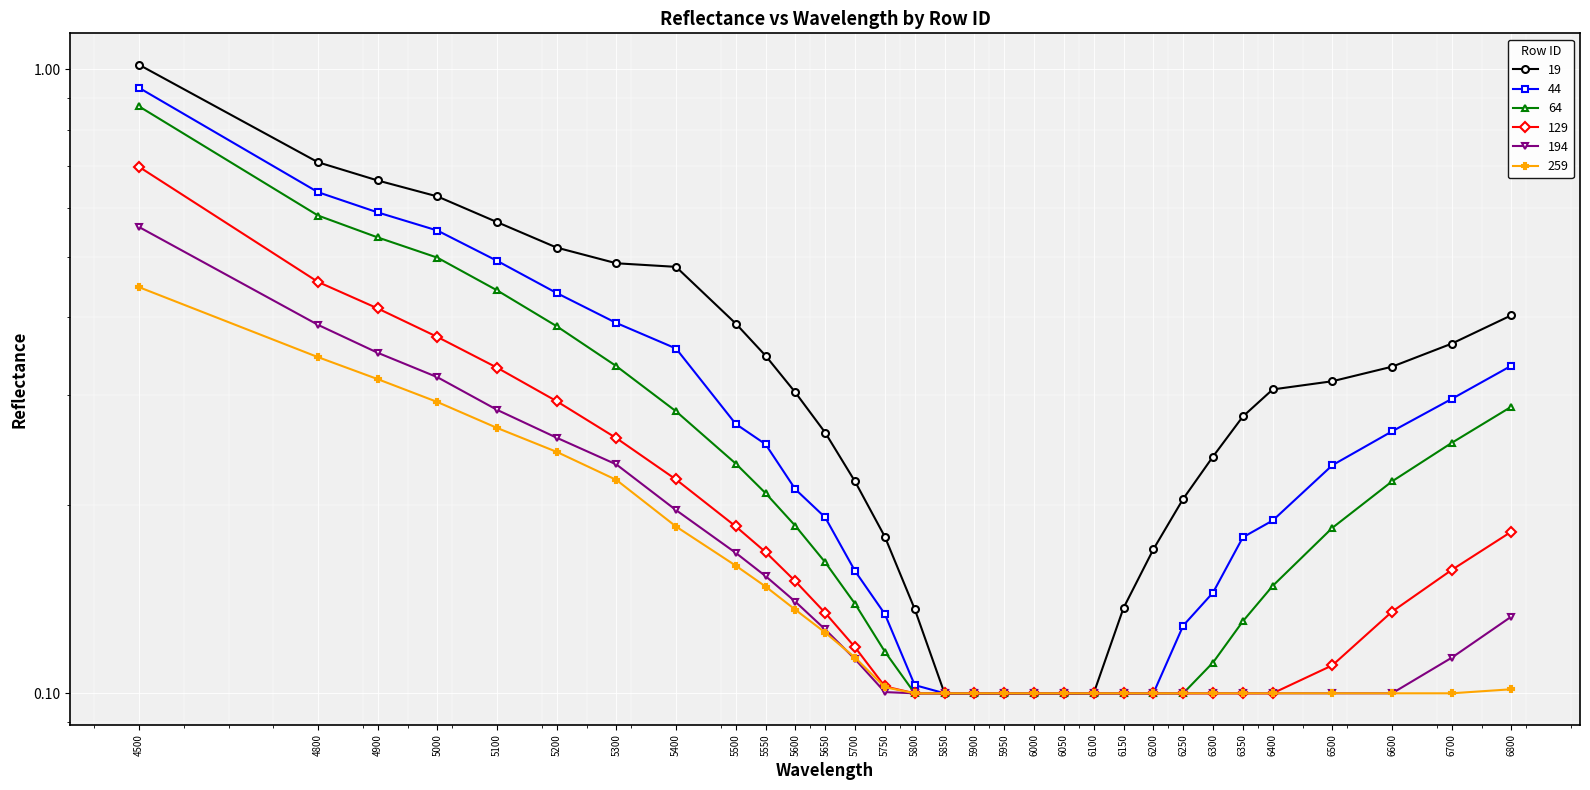

Between 6250 and 5300, which is larger?

5300